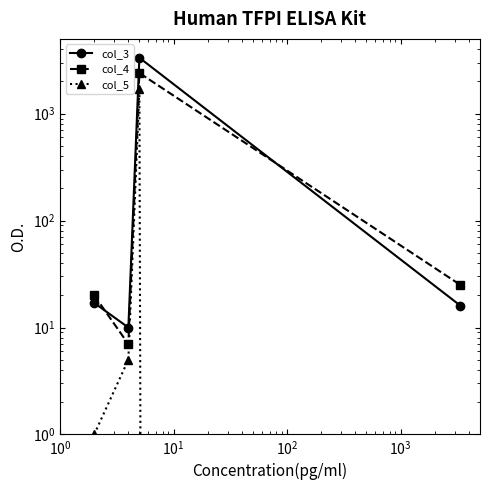

What is the label of the 2nd point from the right?

$\mathdefault{10^{1}}$